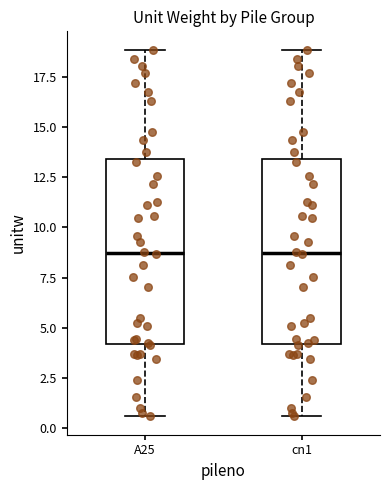

Reading left to right, read every box against the y-axis: the position of its median line, the range the box covers, and the ends of its whiskers. The values are not printed on the chart, so give them approximately, as read against the axis.

A25: median 8.5, box 4.0 to 13.5, whiskers 0.5 to 19.0
cn1: median 8.5, box 4.0 to 13.5, whiskers 0.5 to 19.0